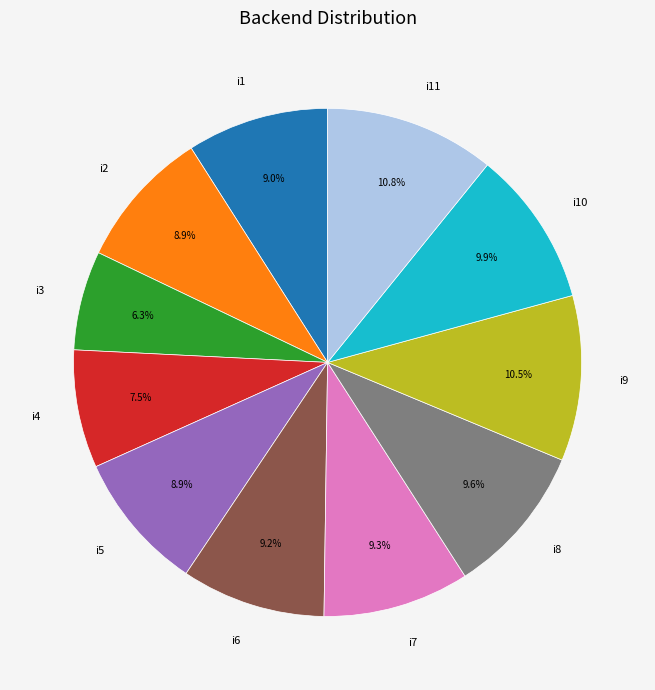

What is the ratio of the value at i1 to the value at i6?

1.0